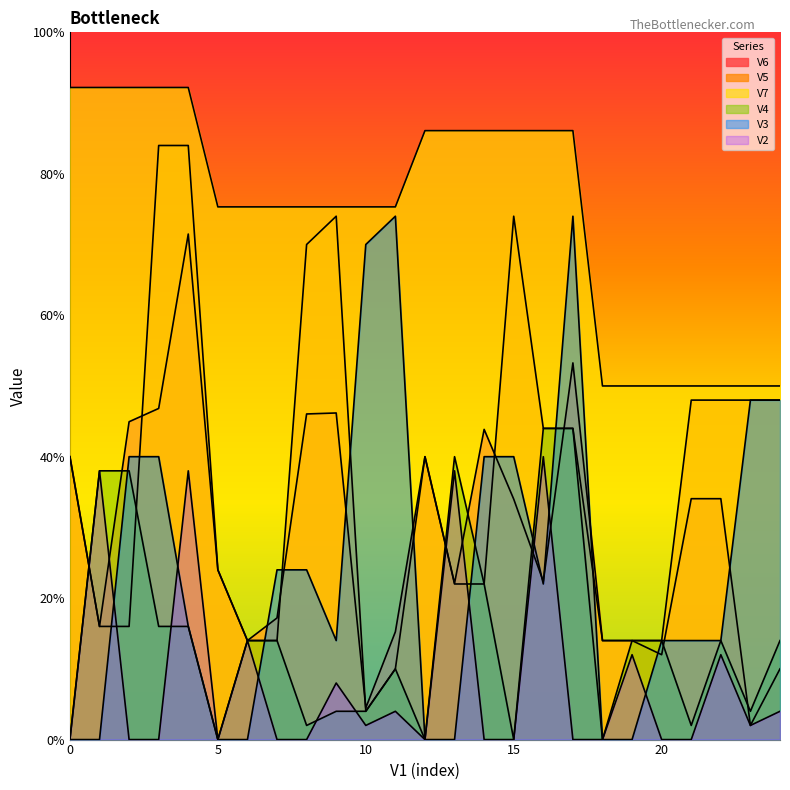

At which category is the sum across all series the highest?

4